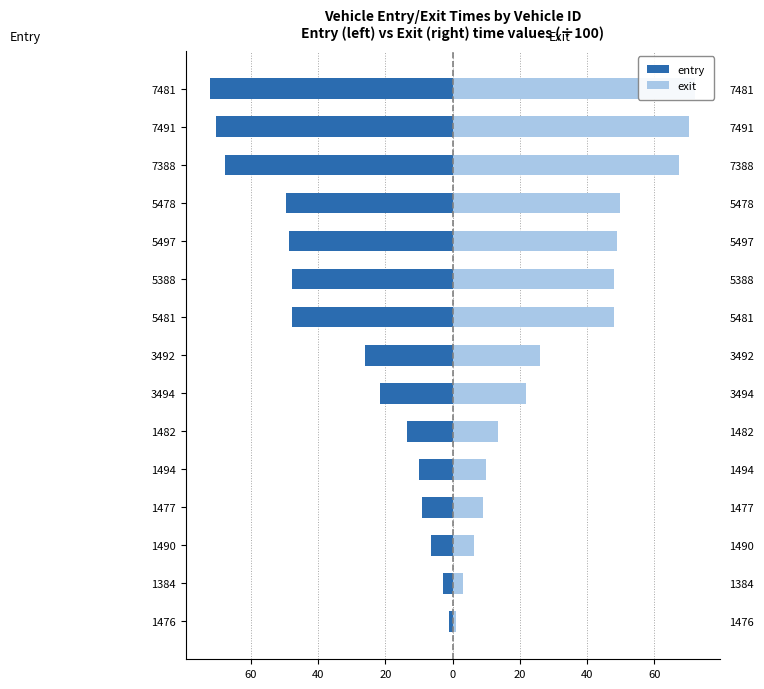

How many values in the entry series are below -26?

8